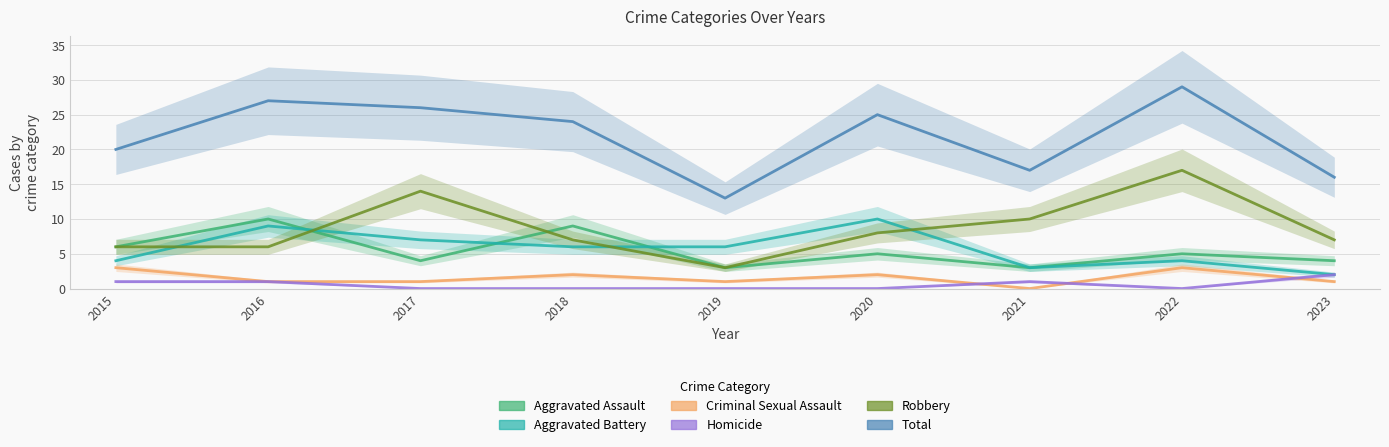

List the labels in order of Robbery value, largest first.

2022, 2017, 2021, 2020, 2018, 2023, 2015, 2016, 2019